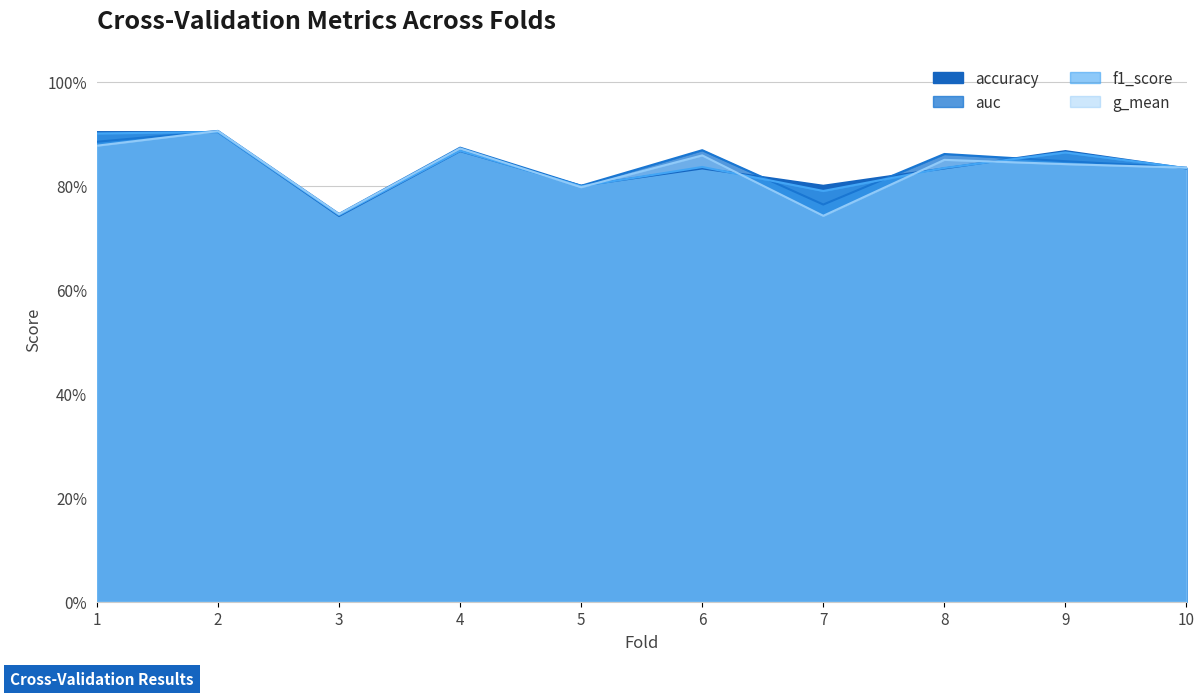

Reading left to right, extract all data points from this chart.

accuracy: 0.9	0.9	0.7	0.9	0.8	0.8	0.8	0.8	0.9	0.8
auc: 0.9	0.9	0.7	0.9	0.8	0.9	0.8	0.9	0.8	0.8
f1_score: 0.9	0.9	0.7	0.9	0.8	0.8	0.8	0.8	0.9	0.8
g_mean: 0.9	0.9	0.7	0.9	0.8	0.9	0.7	0.8	0.8	0.8